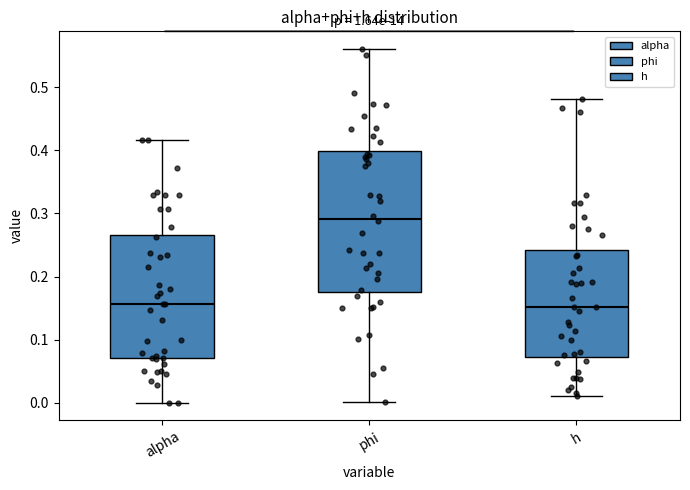

Reading left to right, transcribe this box plot: for each box, give where its median line is, the range the box spans, and where its two whiskers end, as read against the y-axis. The values are not printed on the chart, so give them approximately, as read against the axis.

alpha: median 0.16, box 0.07 to 0.27, whiskers 0.00 to 0.42
phi: median 0.29, box 0.18 to 0.40, whiskers 0.00 to 0.56
h: median 0.15, box 0.07 to 0.24, whiskers 0.01 to 0.48